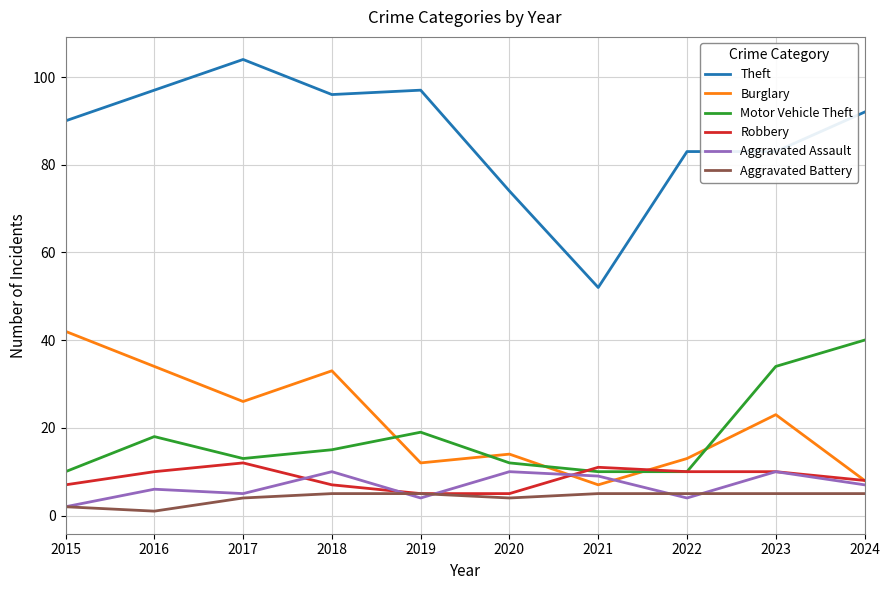

Which series has the largest total across all categories?

Theft